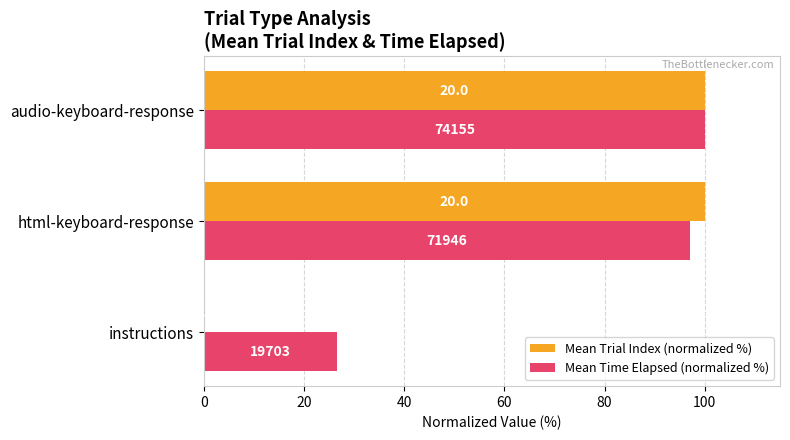

What are all the series names shown in the legend?

Mean Trial Index (normalized %), Mean Time Elapsed (normalized %)